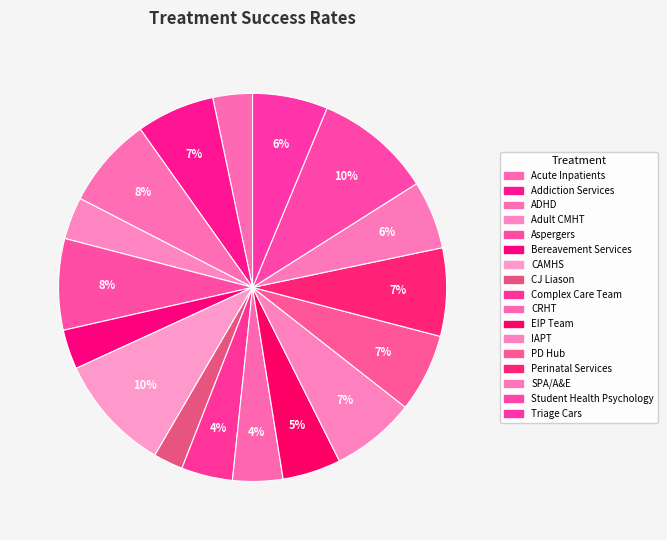

True or false: Triage Cars accounts for 15% of the total.

False